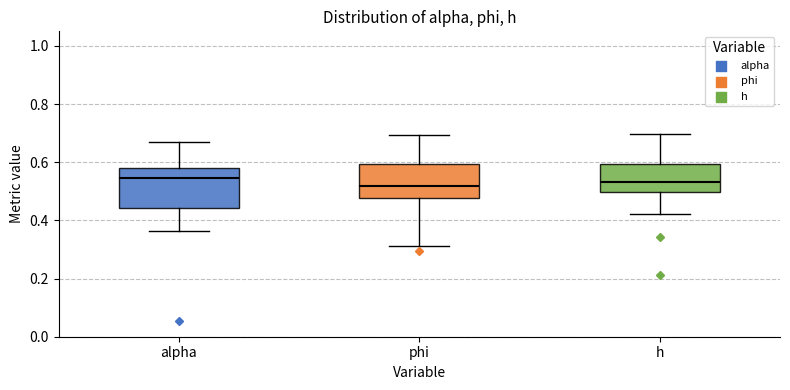

Where does the median line of the box for alpha sit on the y-axis? The values are not printed on the chart, so give them approximately, as read against the axis.

0.54